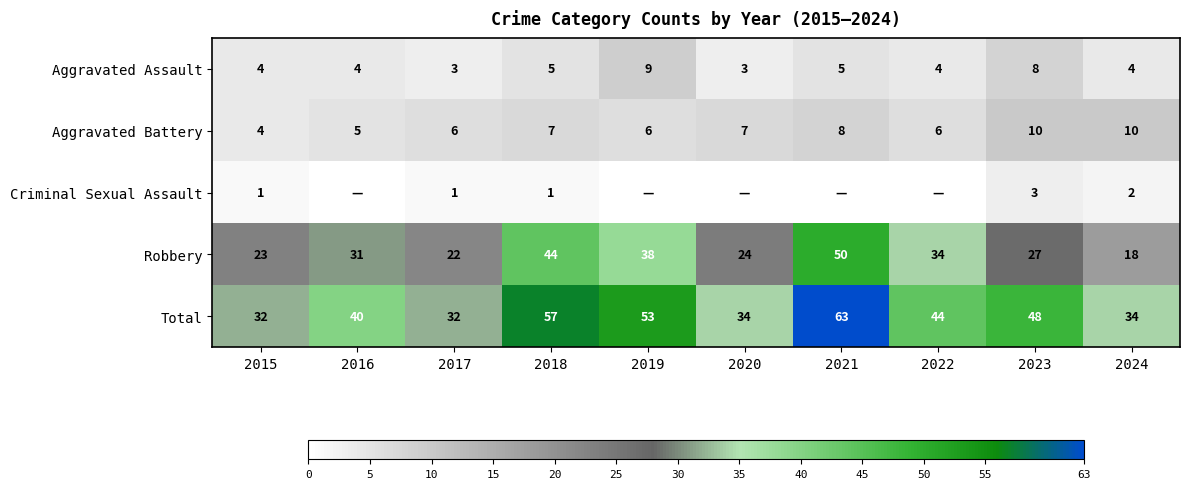

Is the value of Criminal Sexual Assault at 2017 greater than the value of Aggravated Assault at 2023?

No